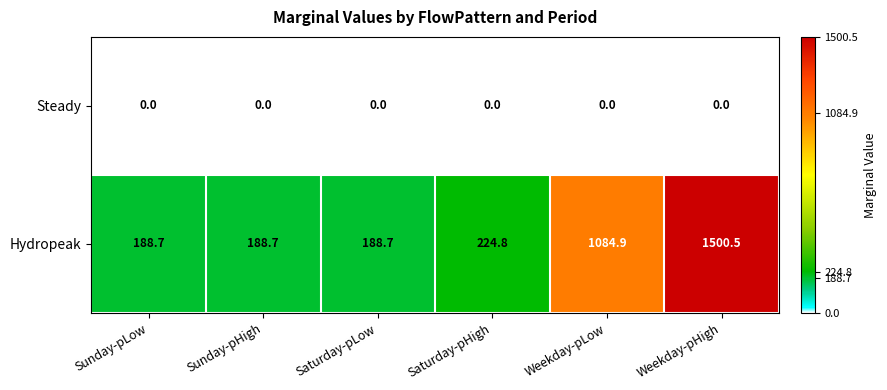

Rank the series at Saturday-pLow from highest to lowest value.

Hydropeak, Steady